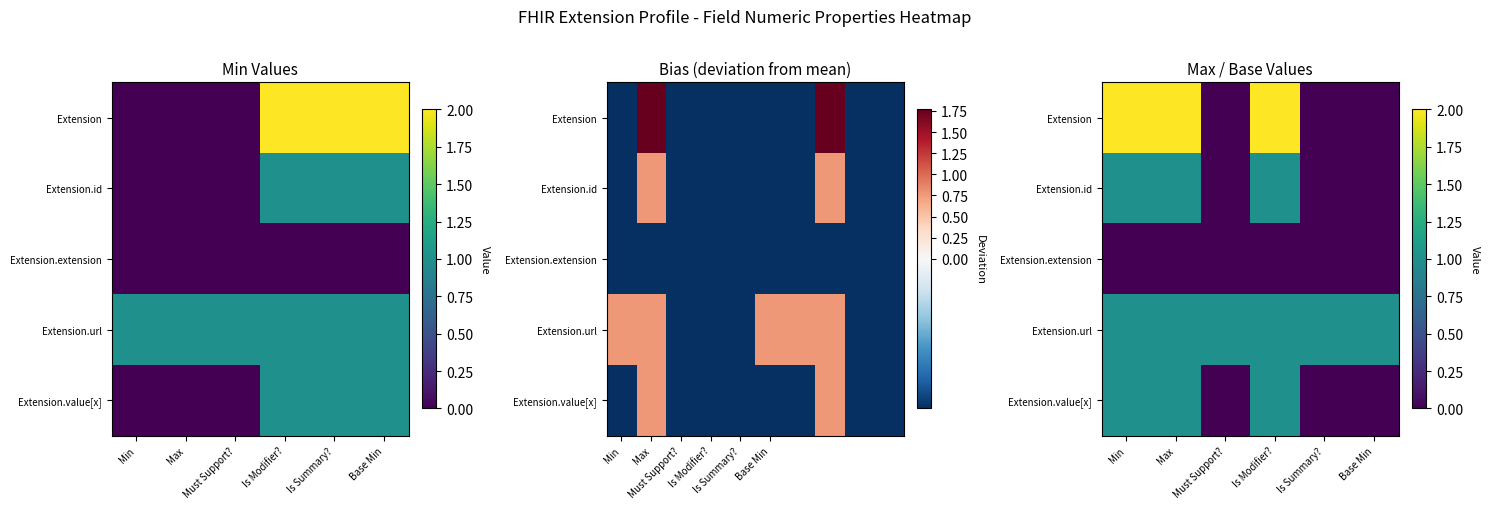

Is it true that Extension.url equals 1 at Max?

False